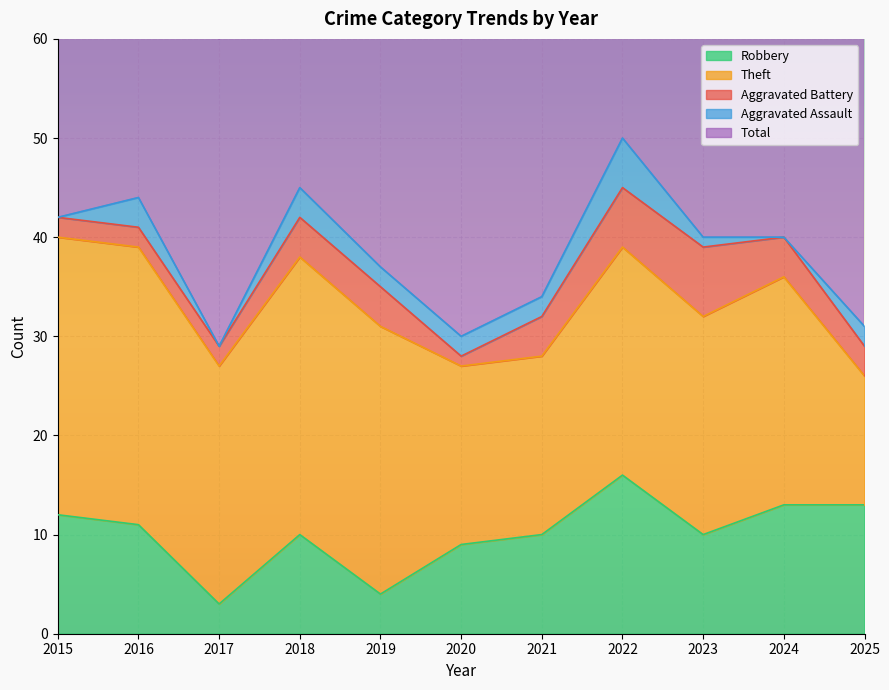

What is the sum of all Aggravated Assault values?

20